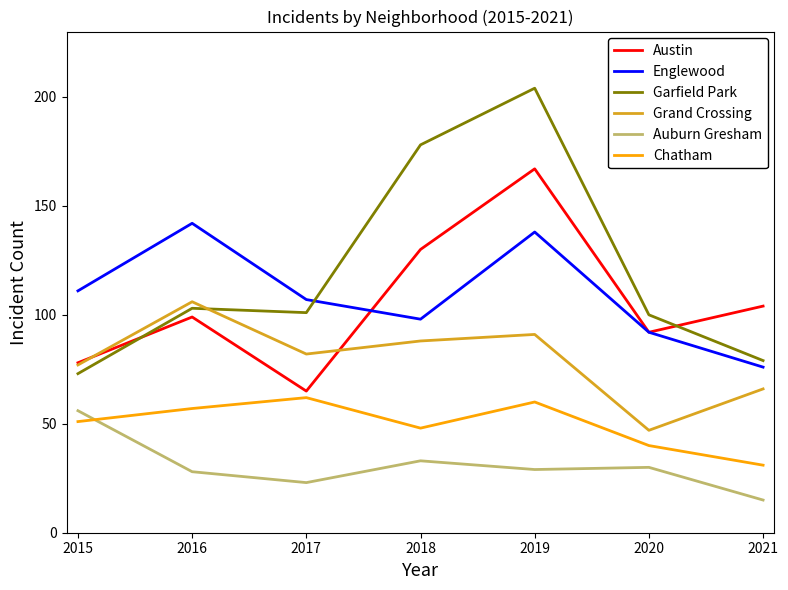

Is it true that Garfield Park equals 296 at 2019?

False